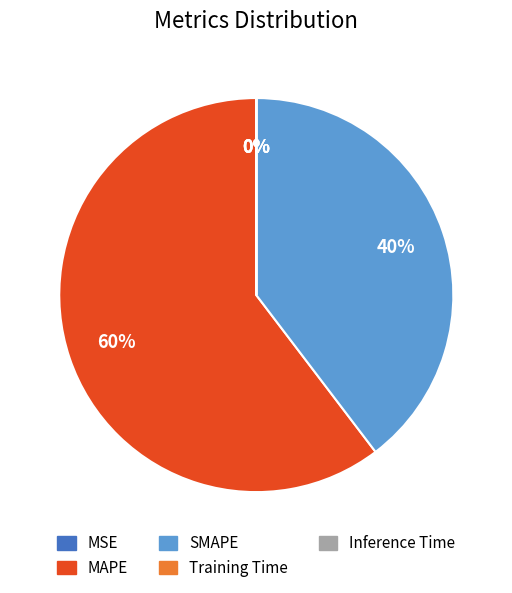

Combined, do MAPE and SMAPE account for over 50%?

Yes